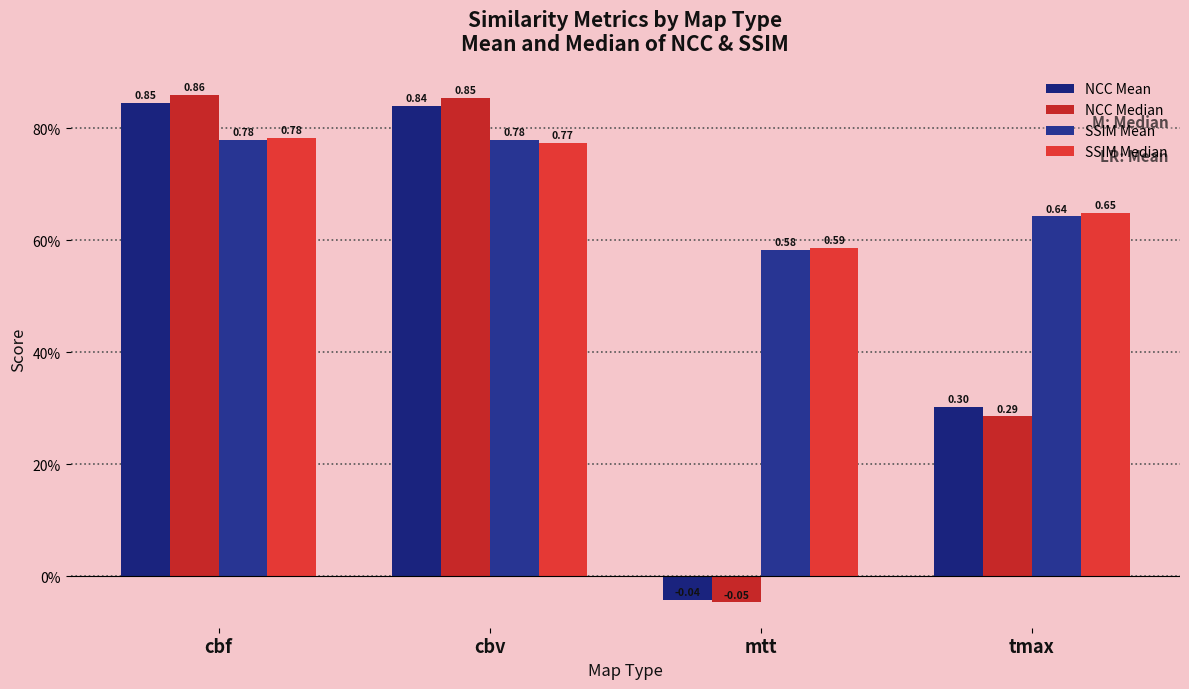

Does the chart contain any negative values?

Yes